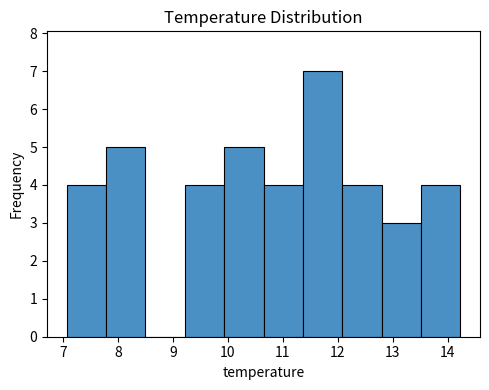

Over which range of the x-axis is the bar tallest?

11.4 to 12.1